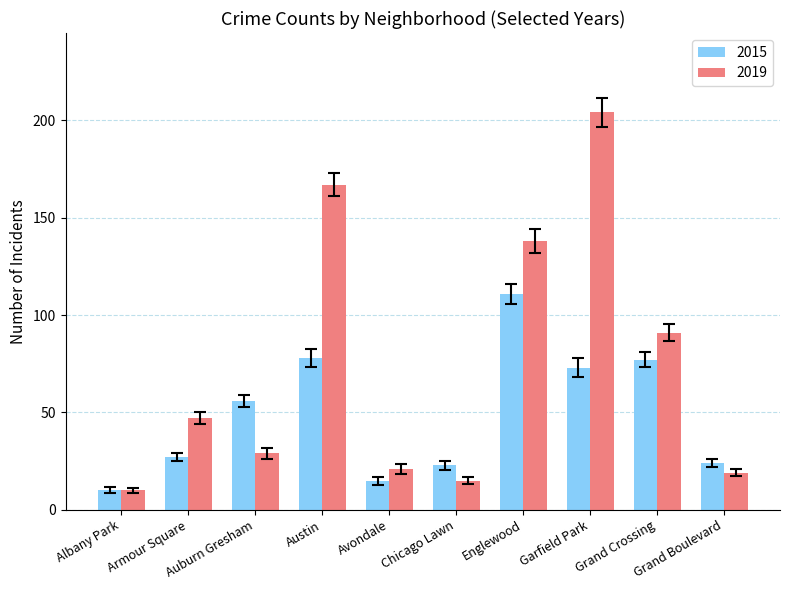

At which label is 2015 closest to 60?

Auburn Gresham